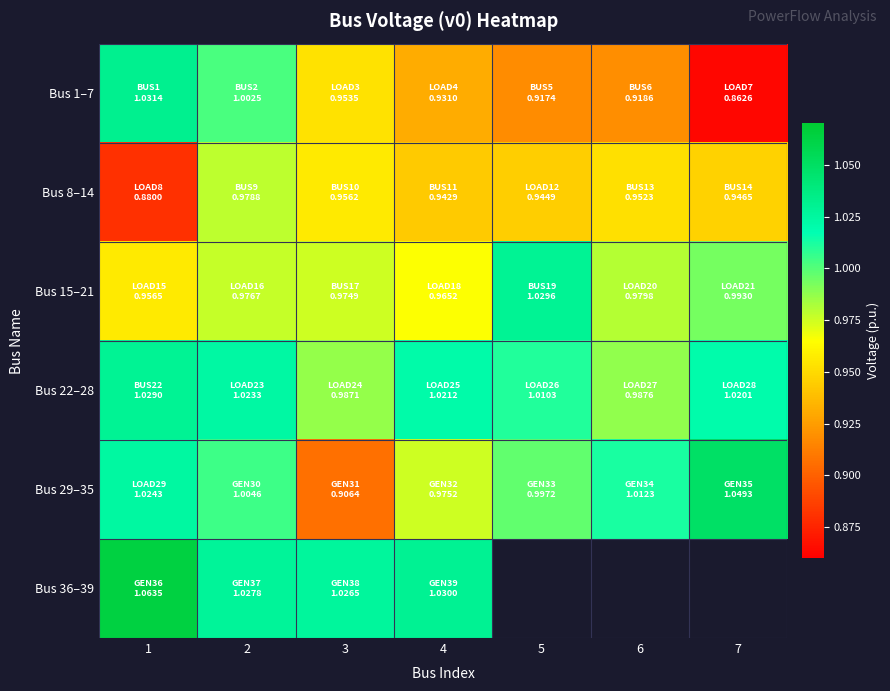

The Bus 22–28 series shows 1.0 at 5. True or false?

True